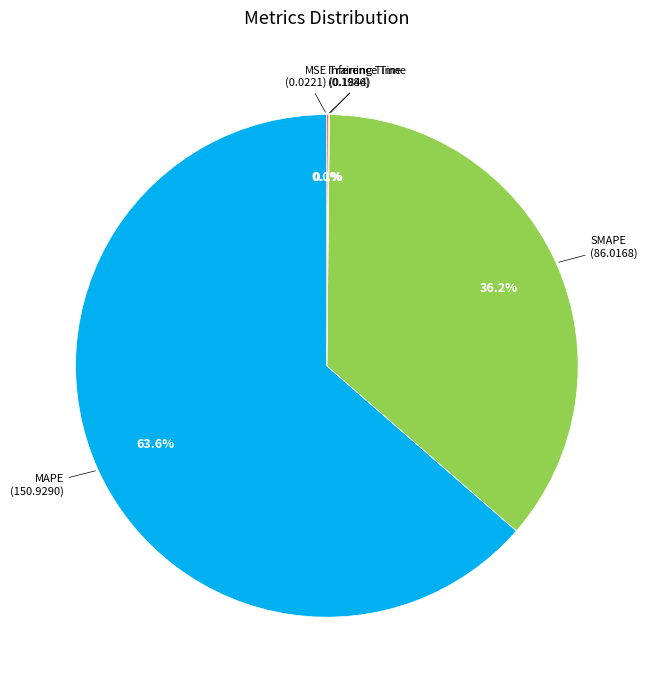

What is the largest slice in the pie chart?

MAPE